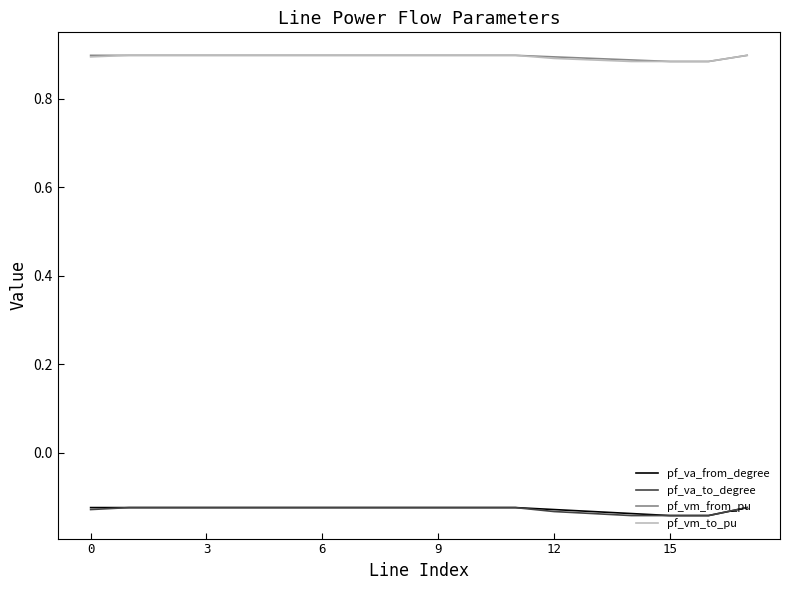

True or false: pf_vm_from_pu and pf_va_to_degree intersect in this chart.

False